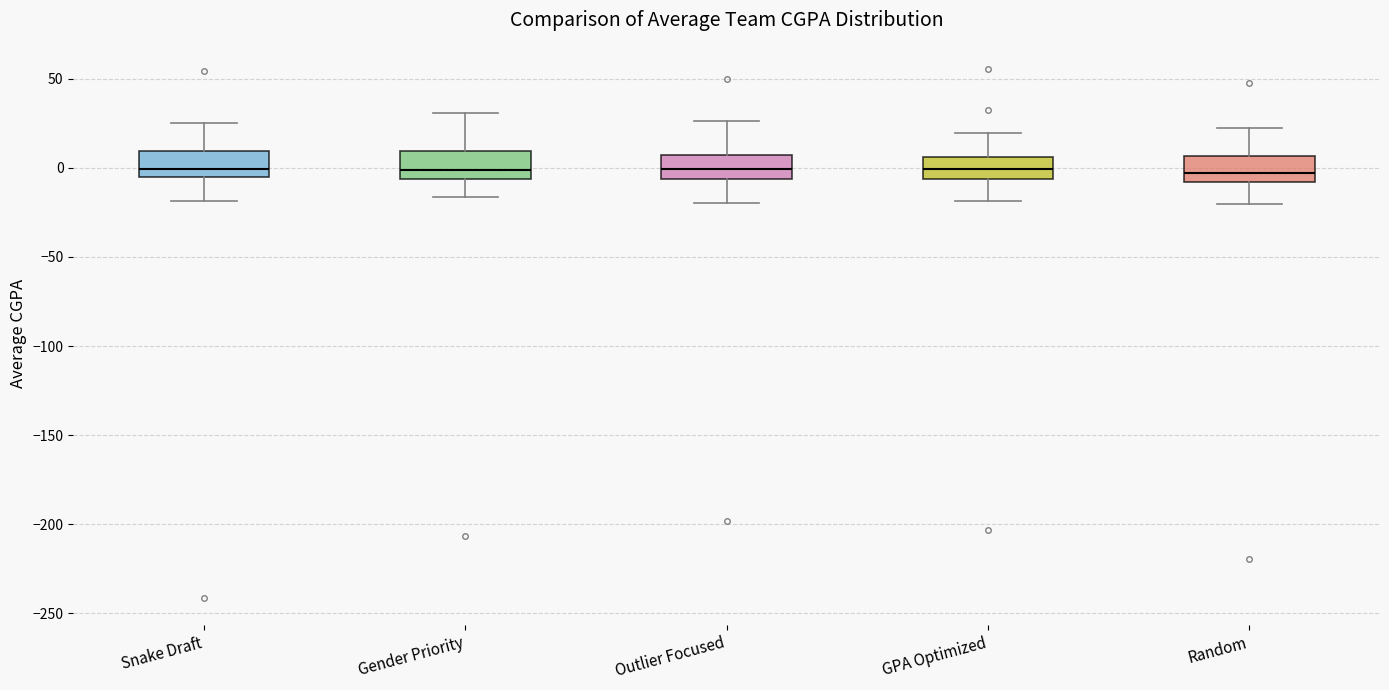

Where does the median line of the box for Random sit on the y-axis? The values are not printed on the chart, so give them approximately, as read against the axis.

-5